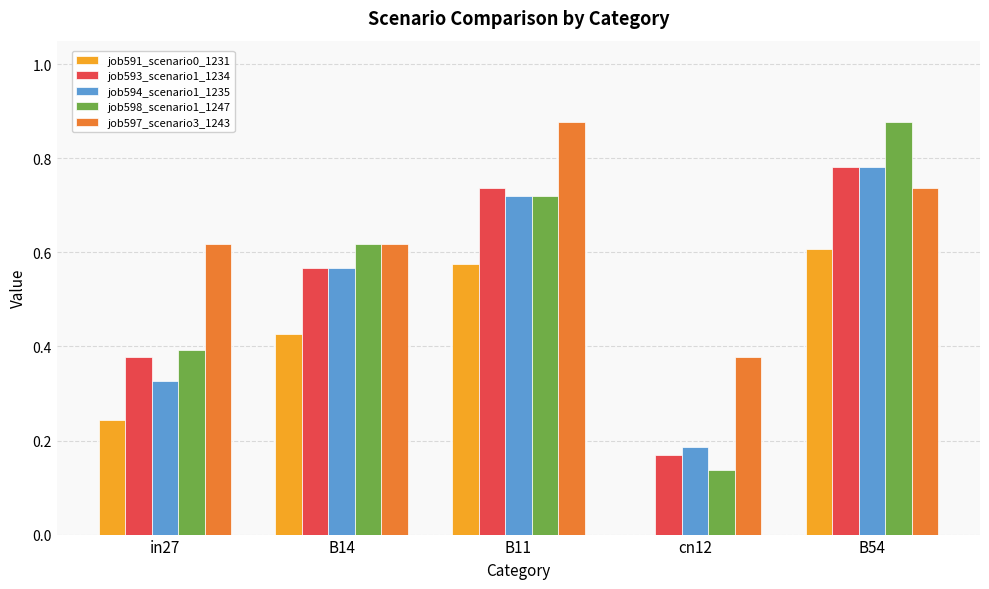

Which category has the highest value in the job597_scenario3_1243 series?

B11